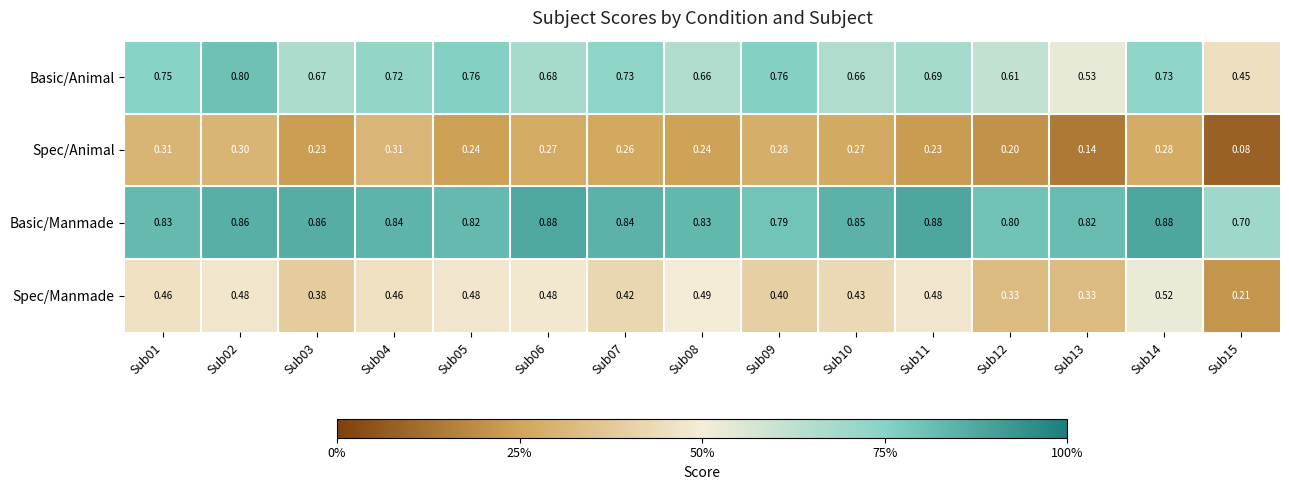

Which series has the largest range (max minus min)?

Basic/Animal